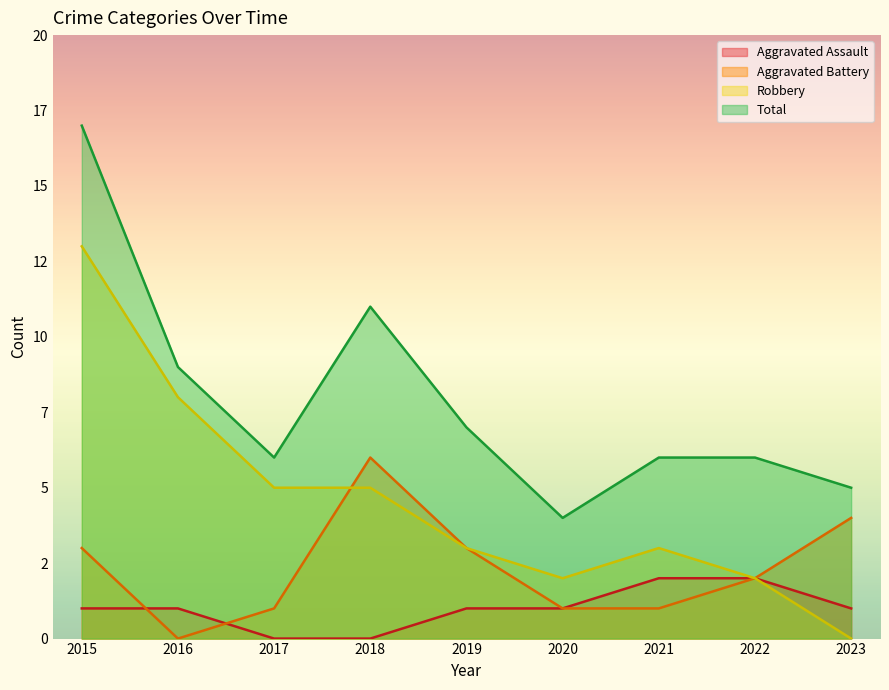

List the series in order of their overall mean, lowest first.

Aggravated Assault, Aggravated Battery, Robbery, Total